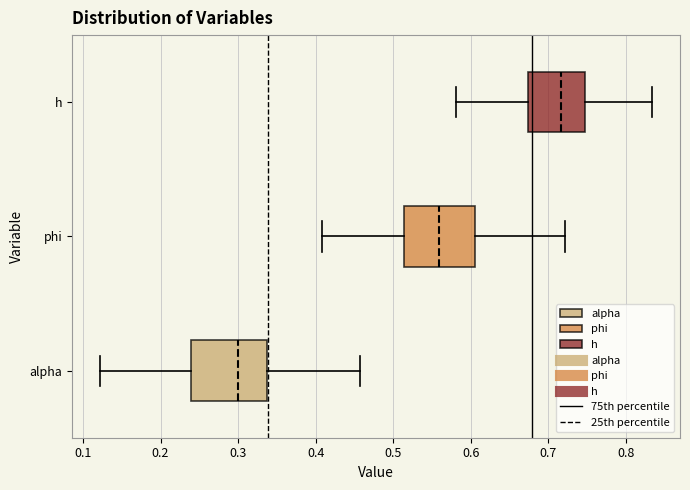

Reading bottom to top, read every box against the x-axis: the position of its median line, the range the box covers, and the ends of its whiskers. The values are not printed on the chart, so give them approximately, as read against the axis.

alpha: median 0.30, box 0.24 to 0.34, whiskers 0.12 to 0.46
phi: median 0.56, box 0.51 to 0.61, whiskers 0.41 to 0.72
h: median 0.72, box 0.67 to 0.75, whiskers 0.58 to 0.83